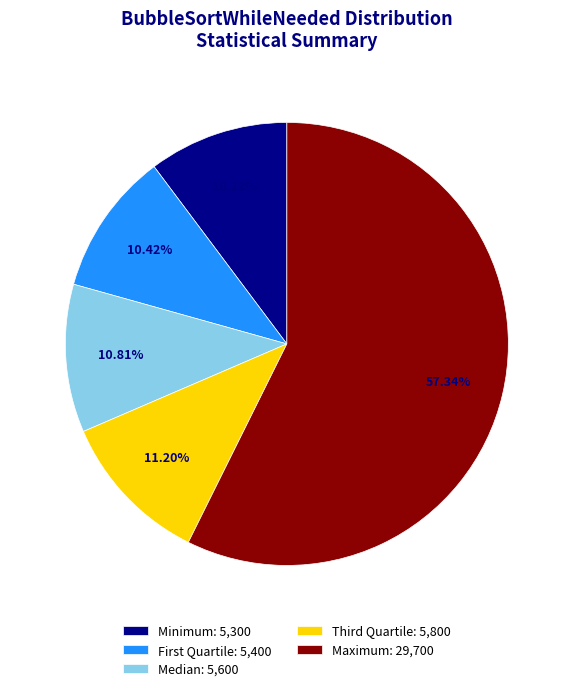

What is the majority slice?

Maximum